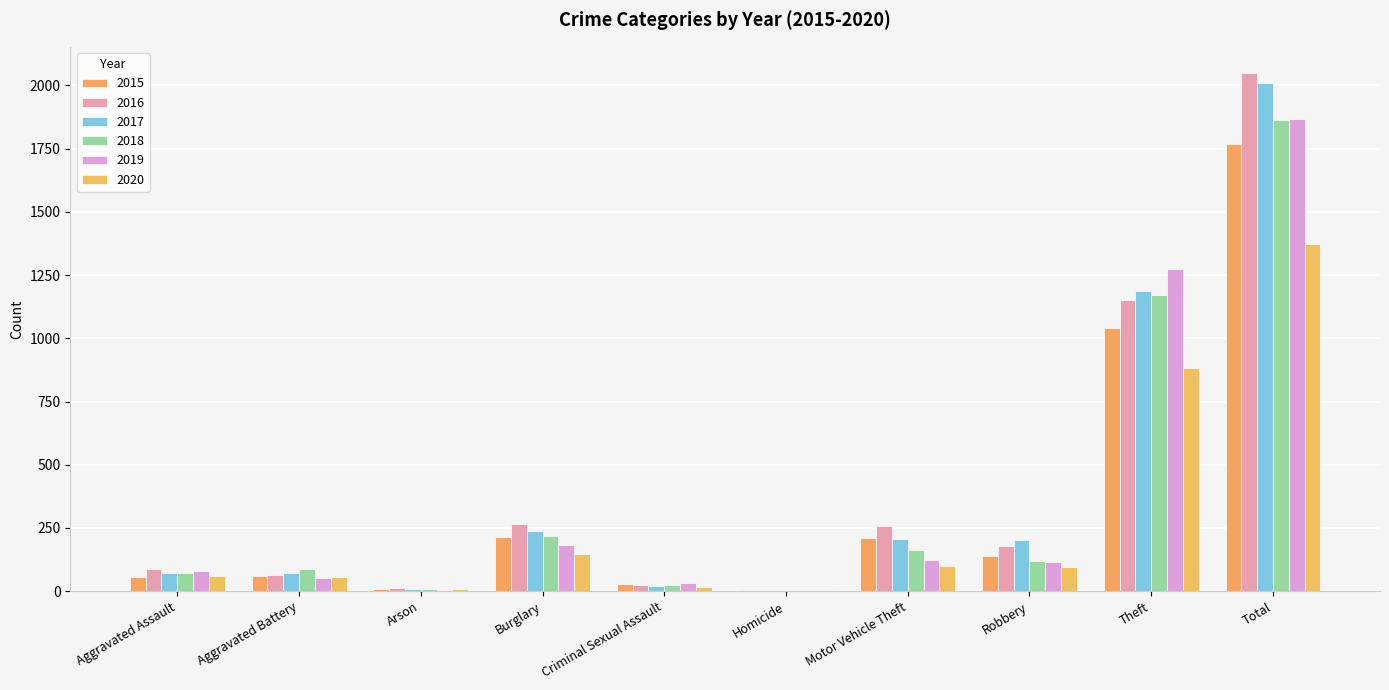

What is the highest value of the 2019 series?

1866